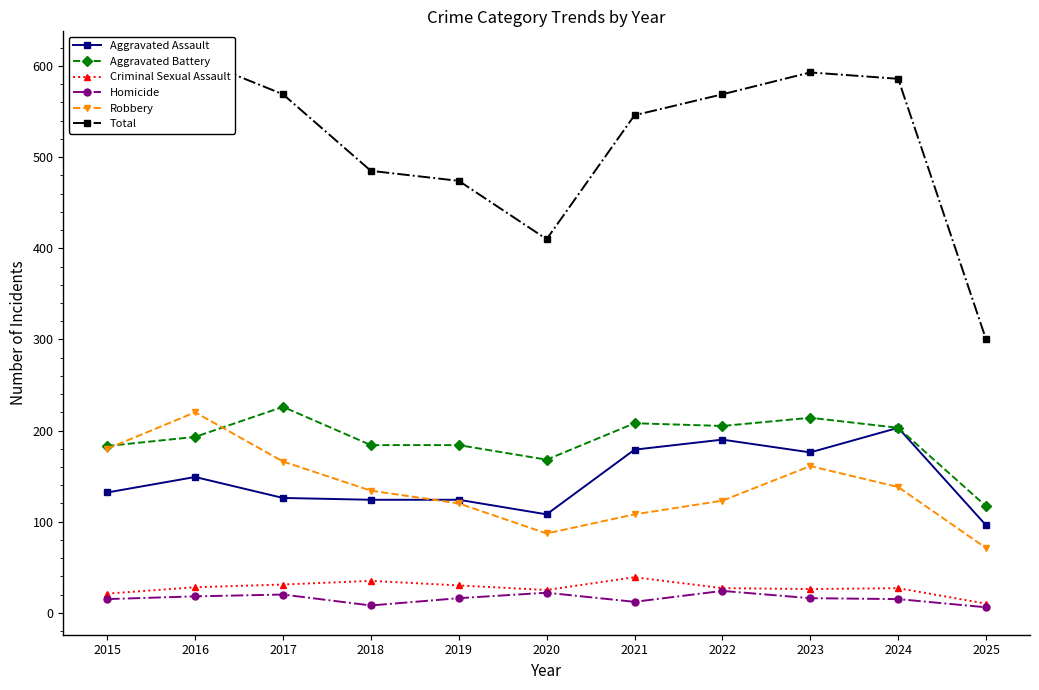

What is the total value across all series at 2025?

600